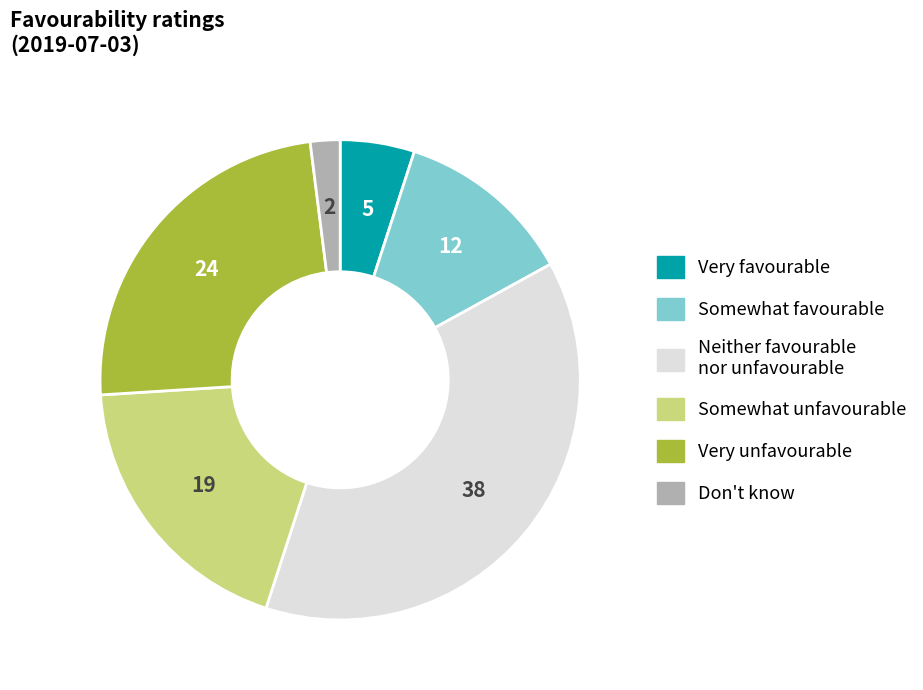

Does Neither favourable nor unfavourable account for over 50% of the chart?

No